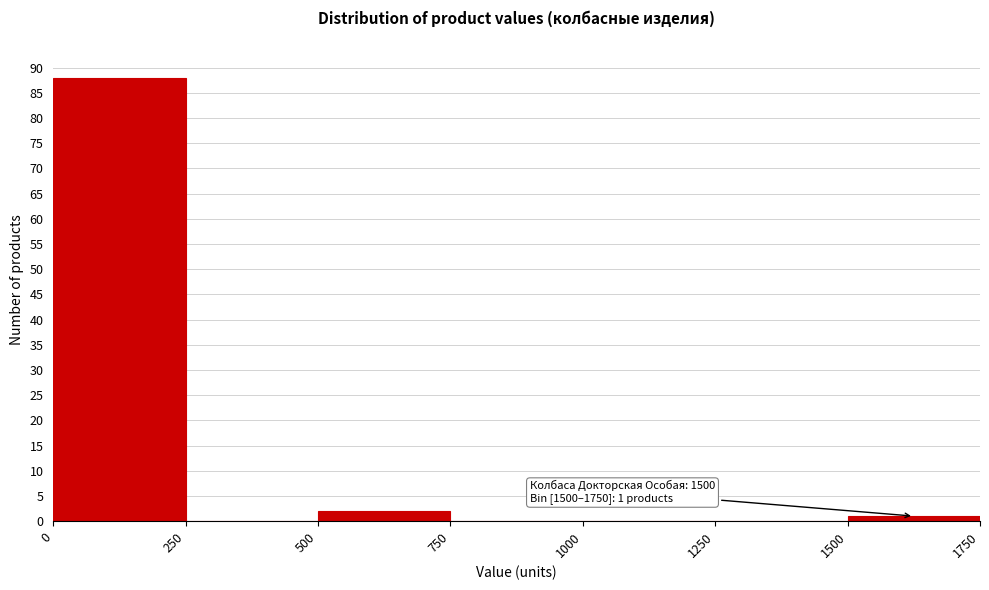

Over which range of the x-axis is the bar tallest?

0 to 250